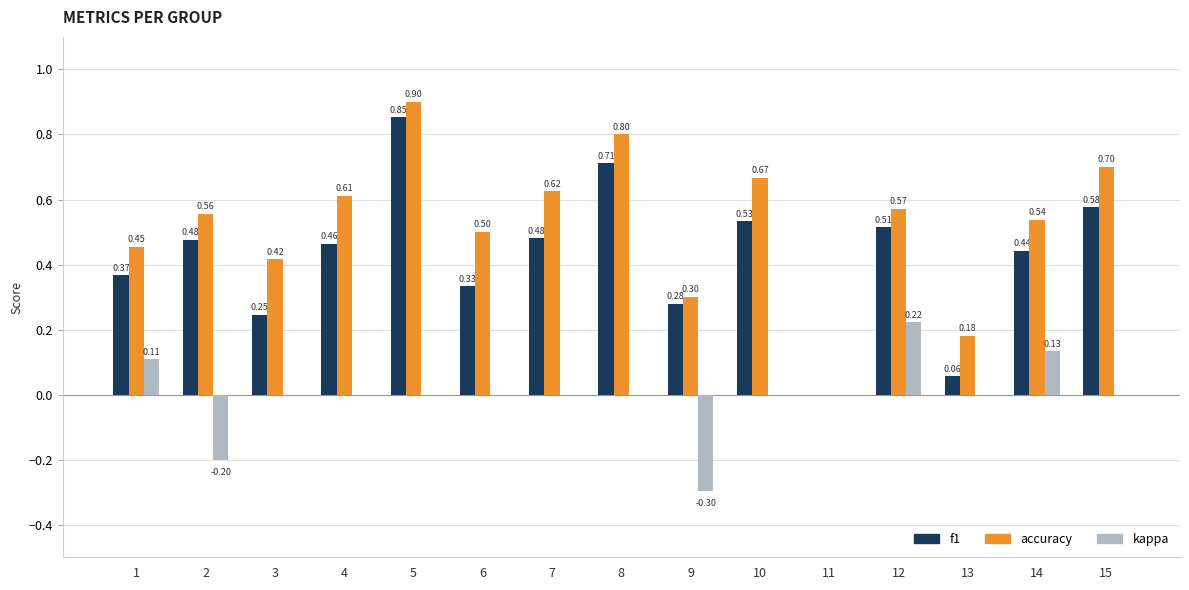

At which category is the sum across all series the highest?

5